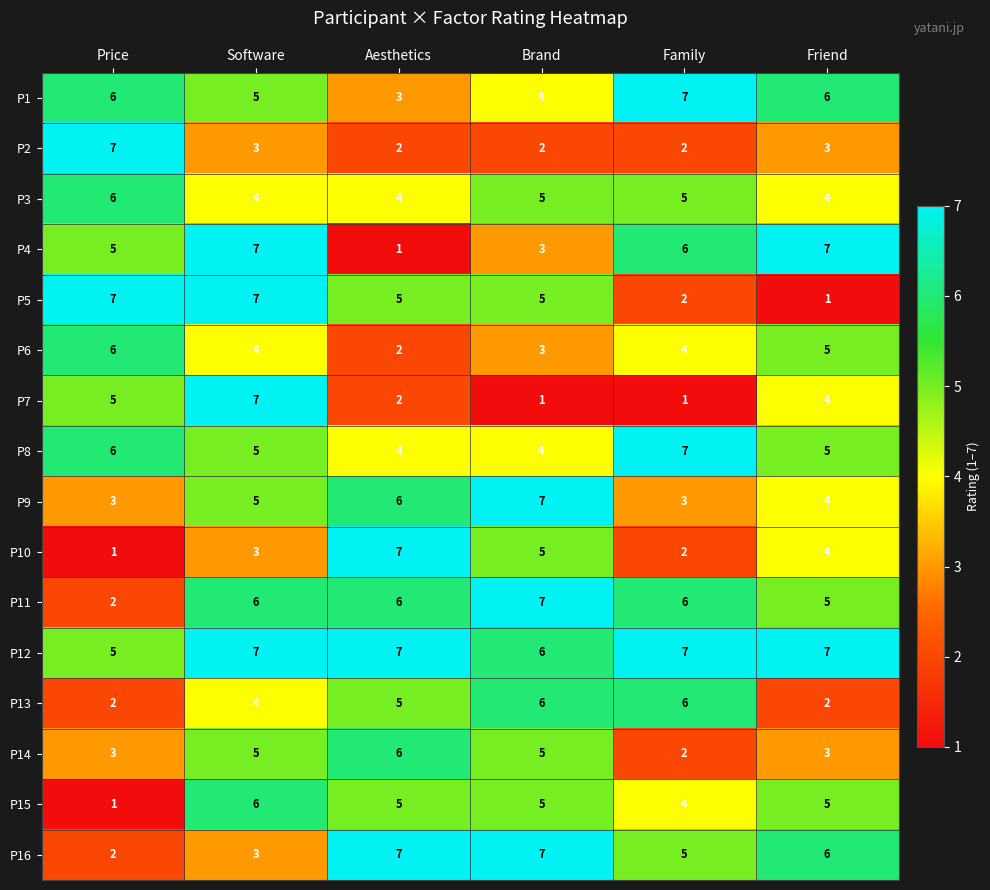

At which label does P3 first exceed 5?

Price